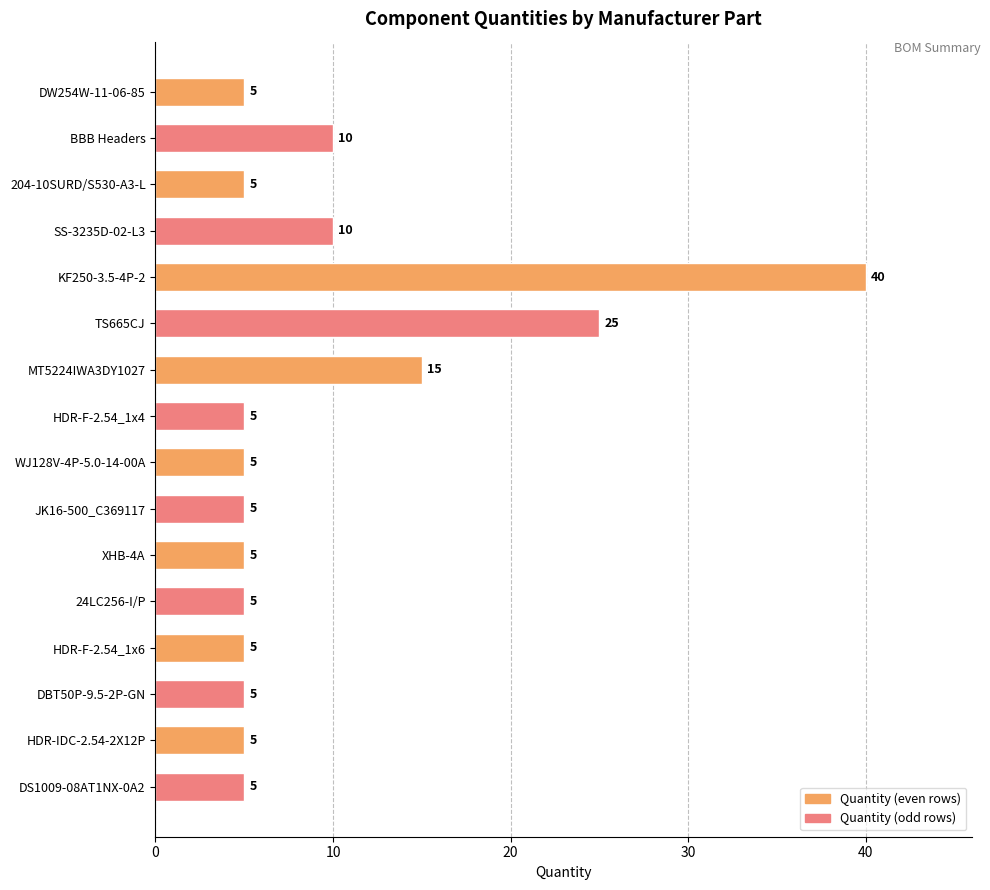

What is the label of the 4th bar from the top?

SS-3235D-02-L3